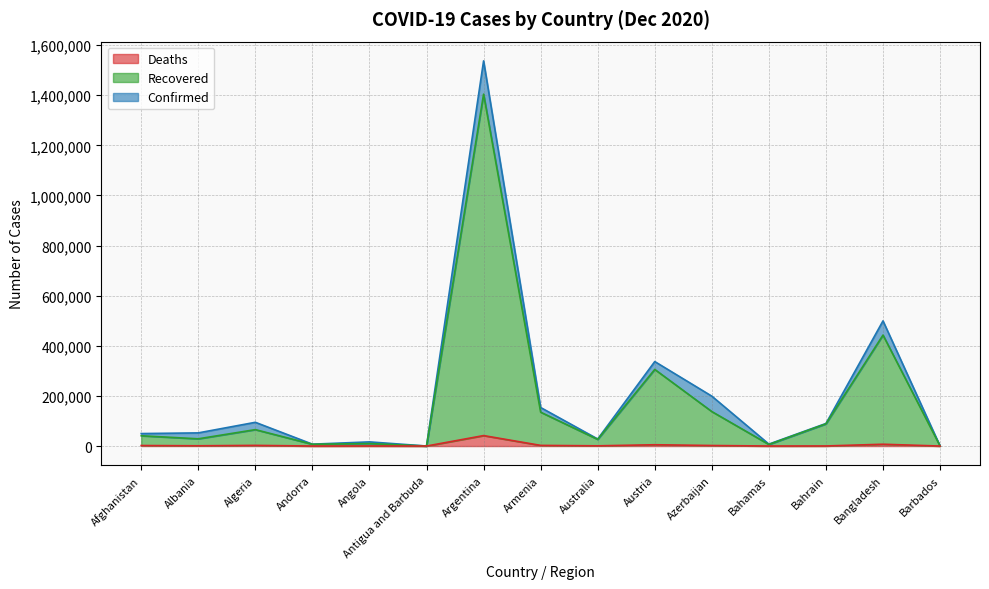

True or false: Recovered and Confirmed intersect in this chart.

False